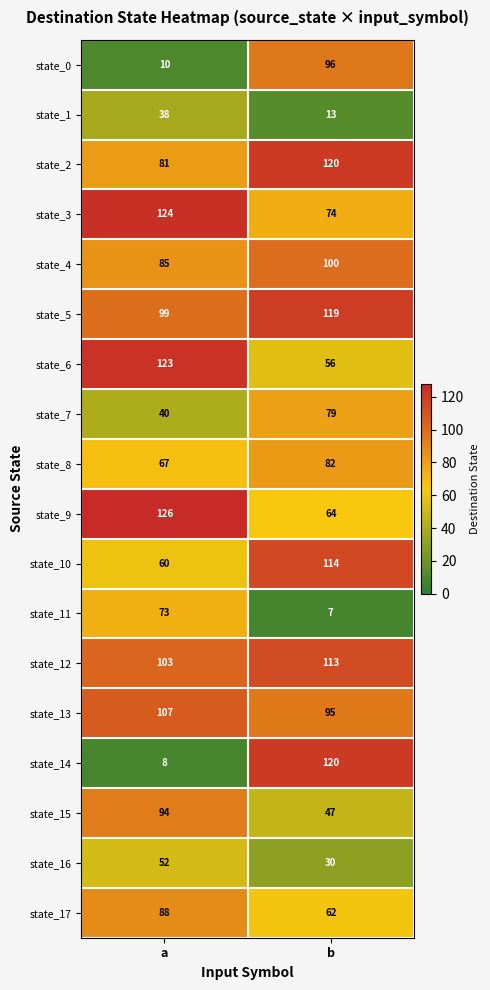

List the labels in order of state_0 value, smallest first.

a, b